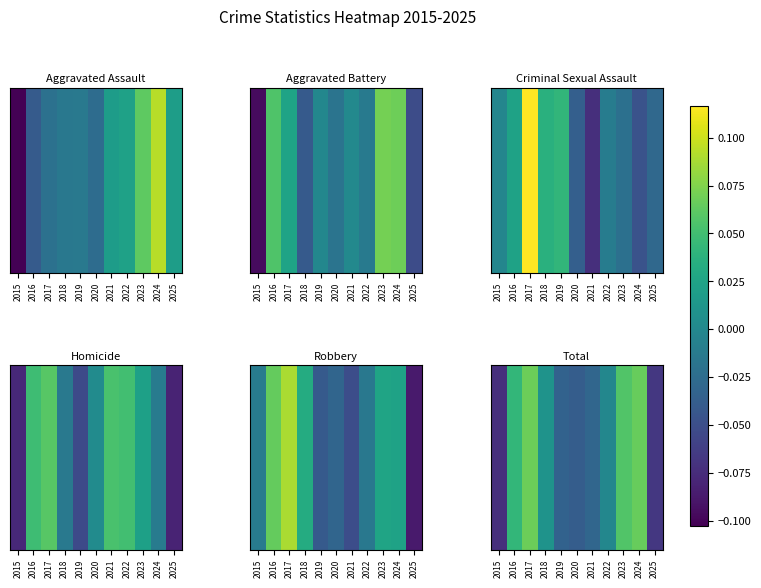

The value at 2023 is 0.1. True or false?

False